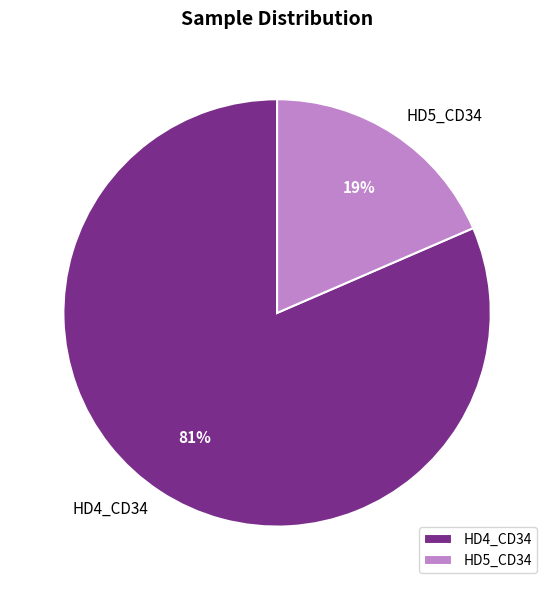

How many slices are in this pie chart?

2